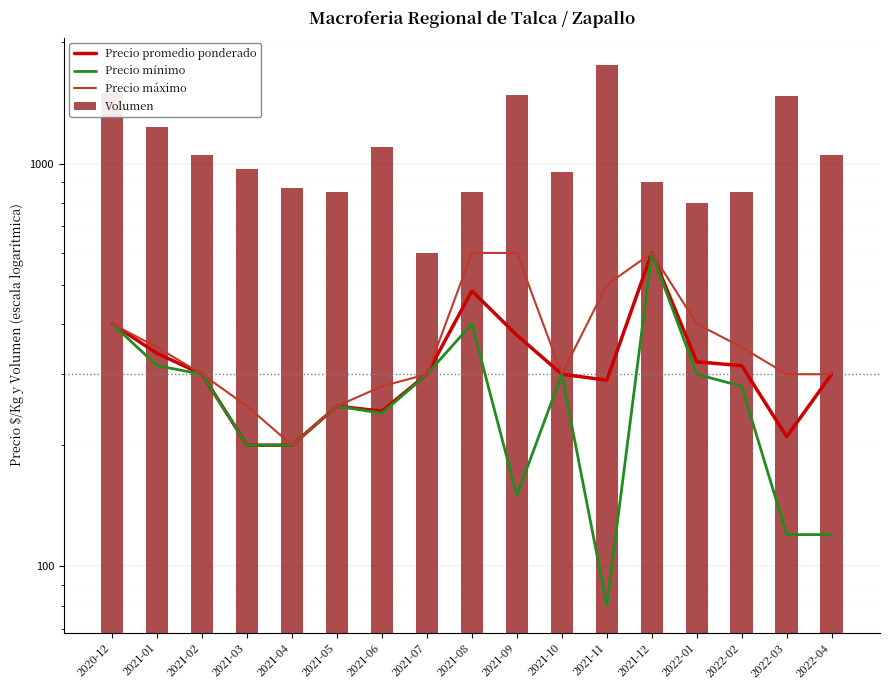

Reading left to right, extract all data points from this chart.

Precio promedio ponderado: 400	338	300	200	200	250	243	300	483	375	300	290	600	322	315	210	300
Precio mínimo: 400	315	300	200	200	250	240	300	400	150	300	80	600	300	280	120	120
Precio máximo: 400	350	300	250	200	250	280	300	600	600	300	500	600	400	350	300	300
Volumen: 1500	1233	1050	967	867	850	1100	600	850	1475	950	1760	900	800	850	1467	1050